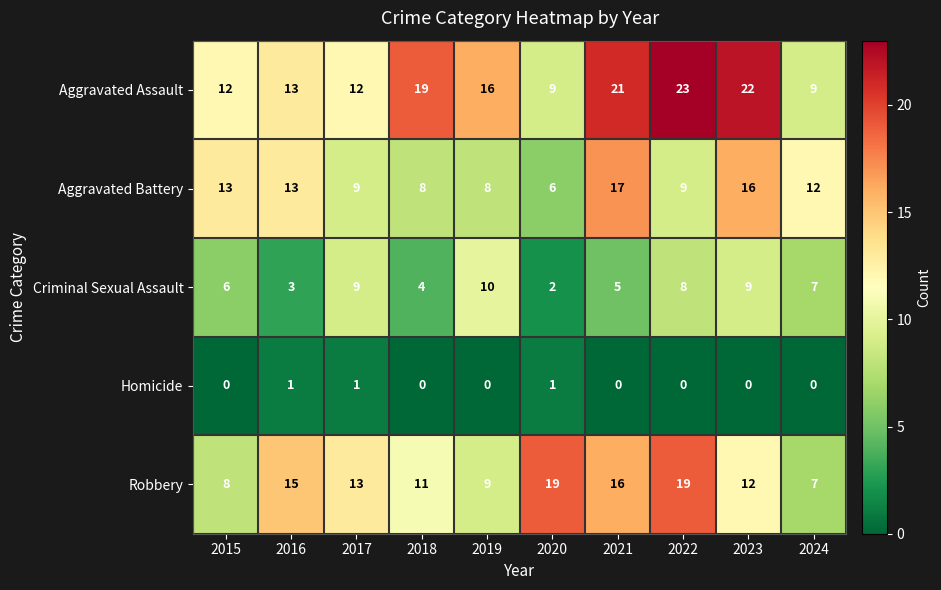

At which label does Criminal Sexual Assault reach its peak?

2019